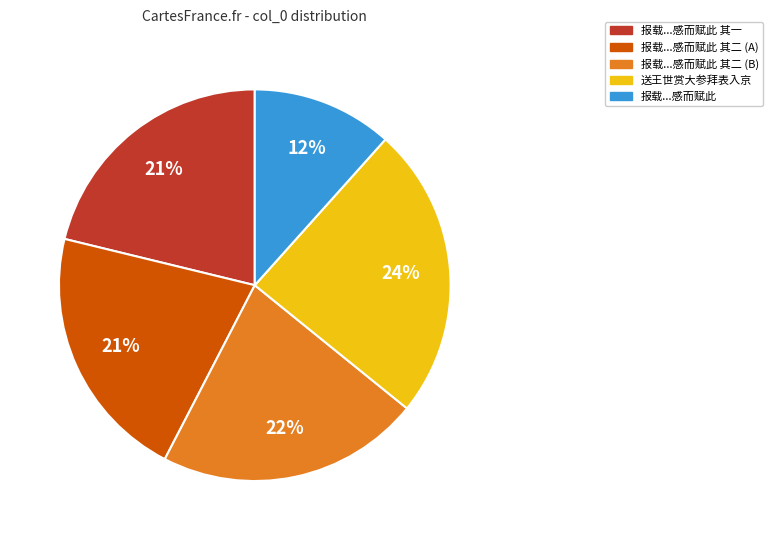

Is it true that 送王世赏大参拜表入京 is 24% of the pie?

True